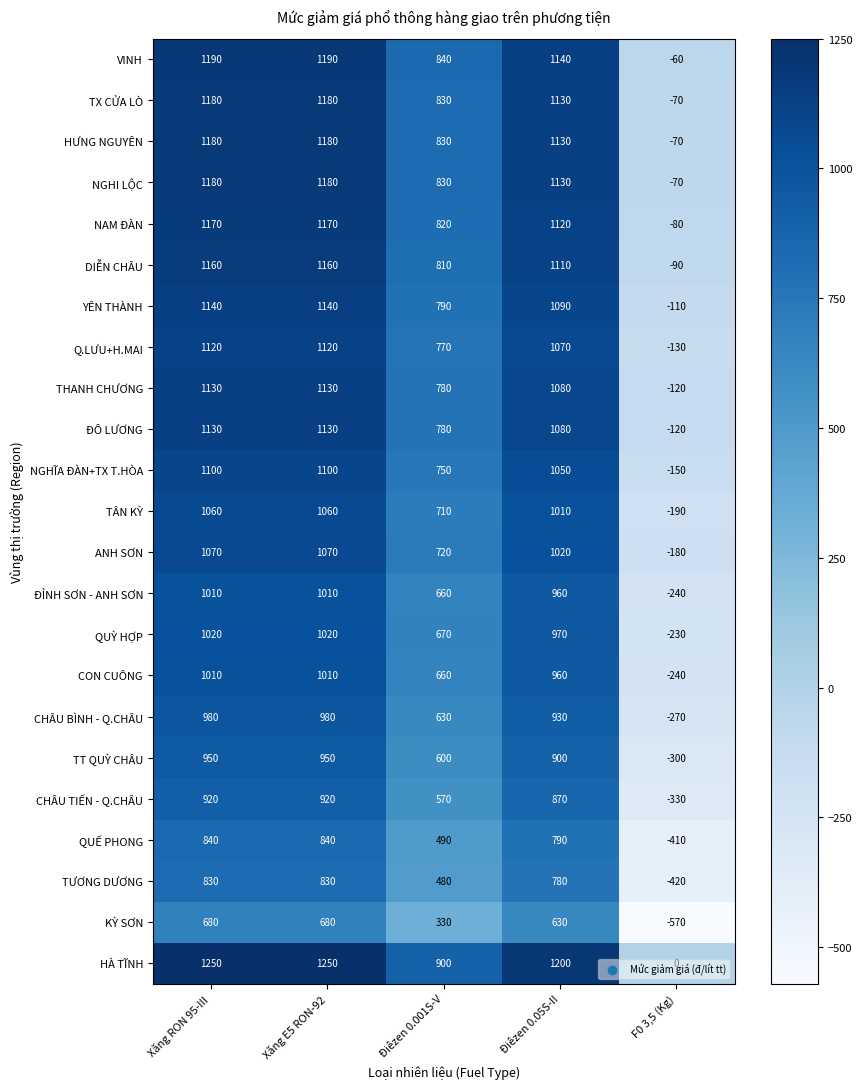

How many distinct data groups are displayed?

23